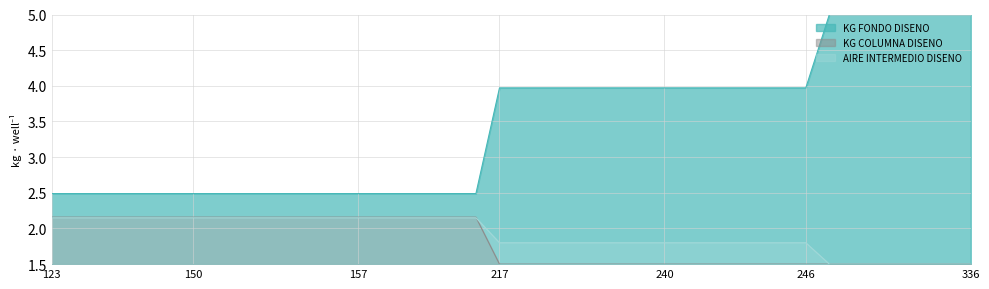

At which label does KG COLUMNA DISENO reach its peak?

123